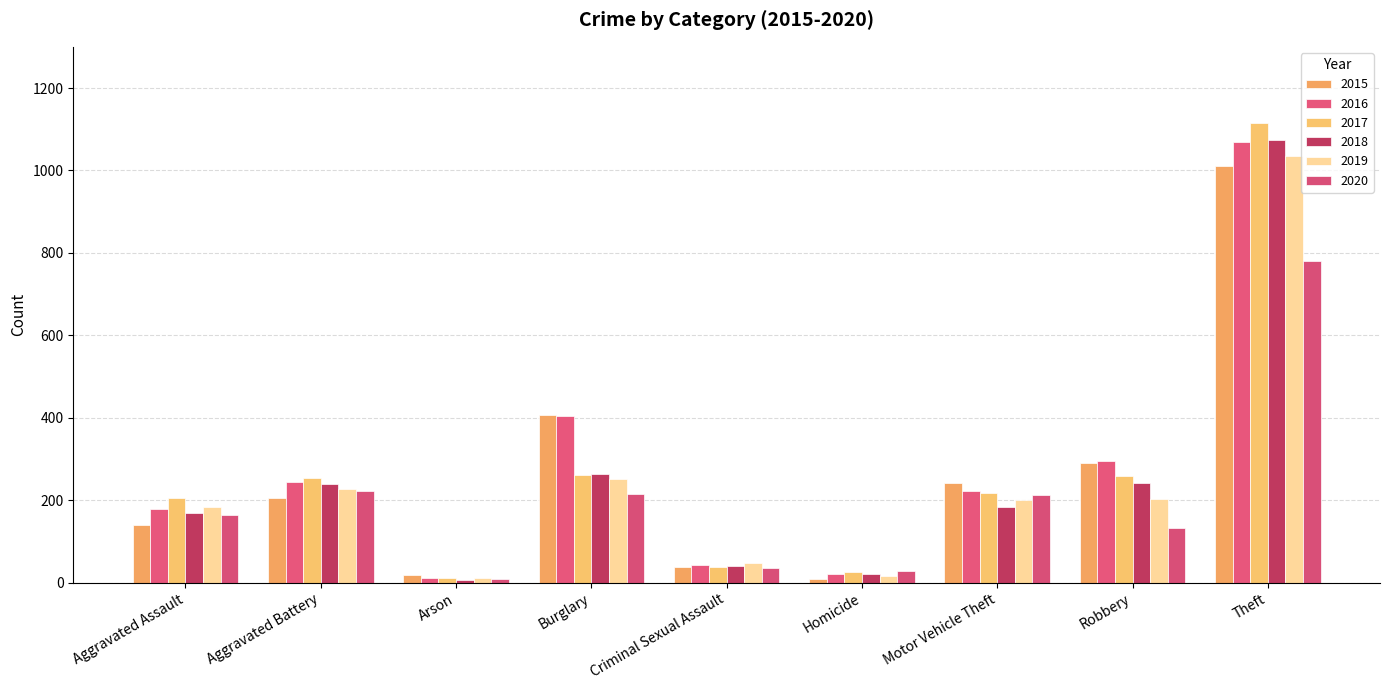

How many categories are shown in the chart?

9